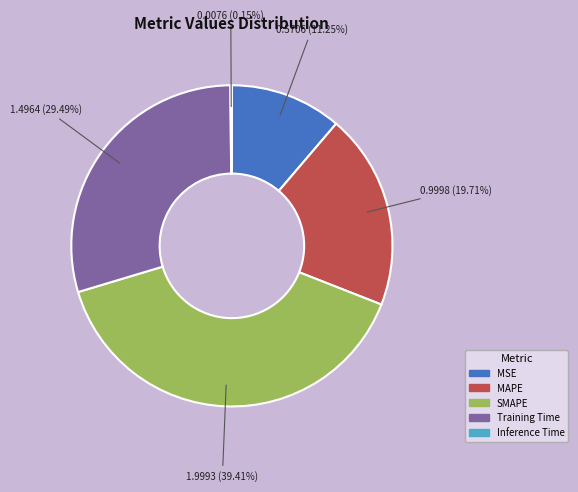

Is it true that MAPE is 34% of the pie?

False